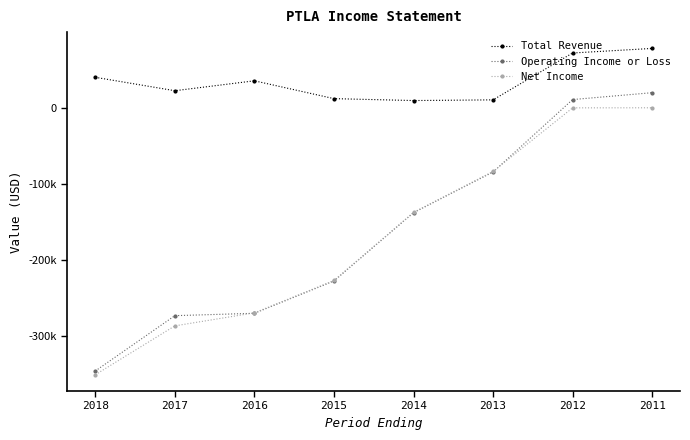

Does the chart have visible grid lines?

No